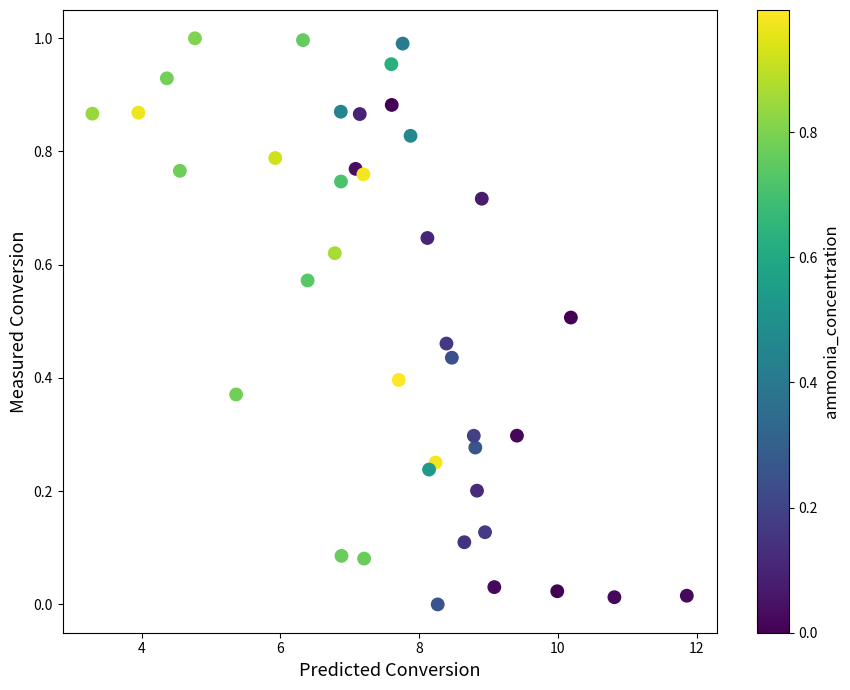

What is the range of X values (max minus min)?

8.6